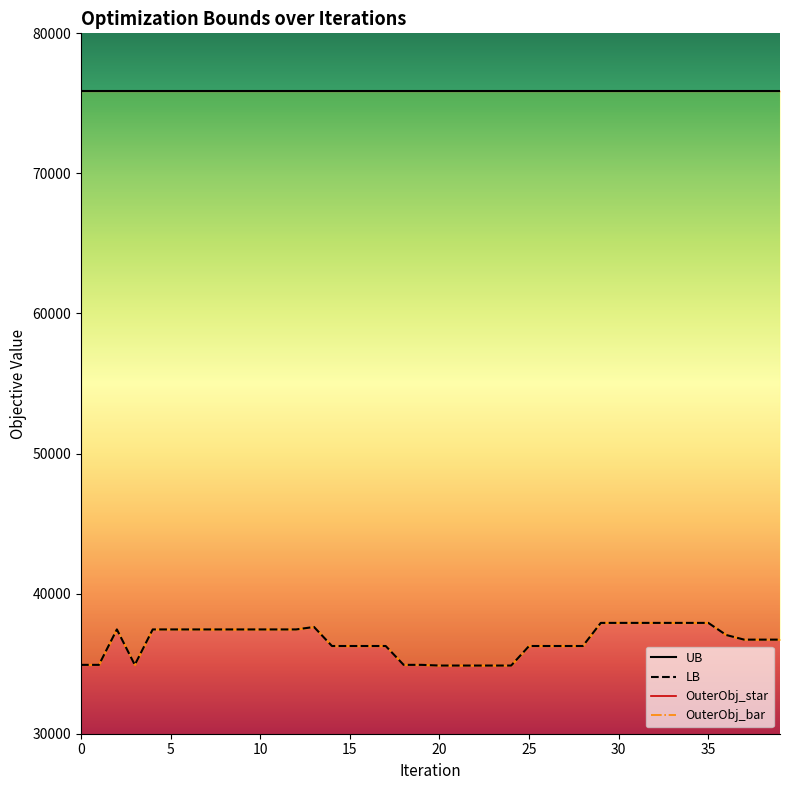

What is the value of the LB point at the 13th from the left?

37445.0